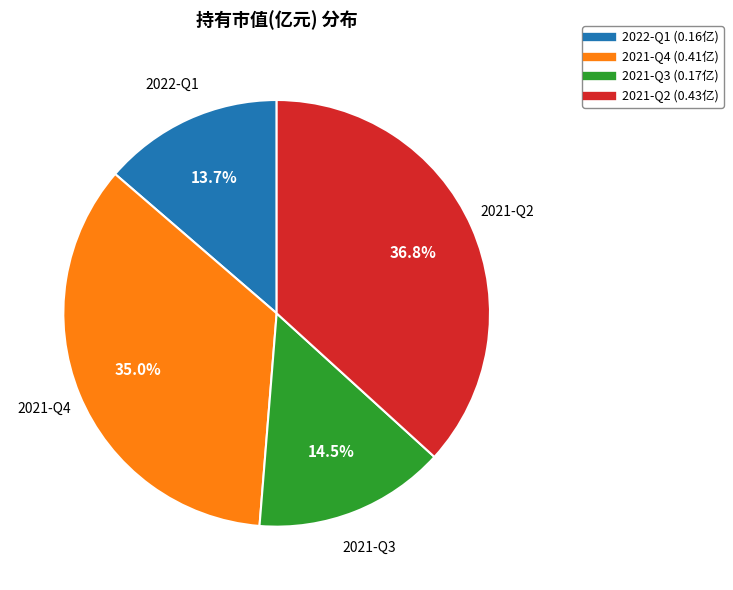

Is it true that 2022-Q1 is 14% of the pie?

True